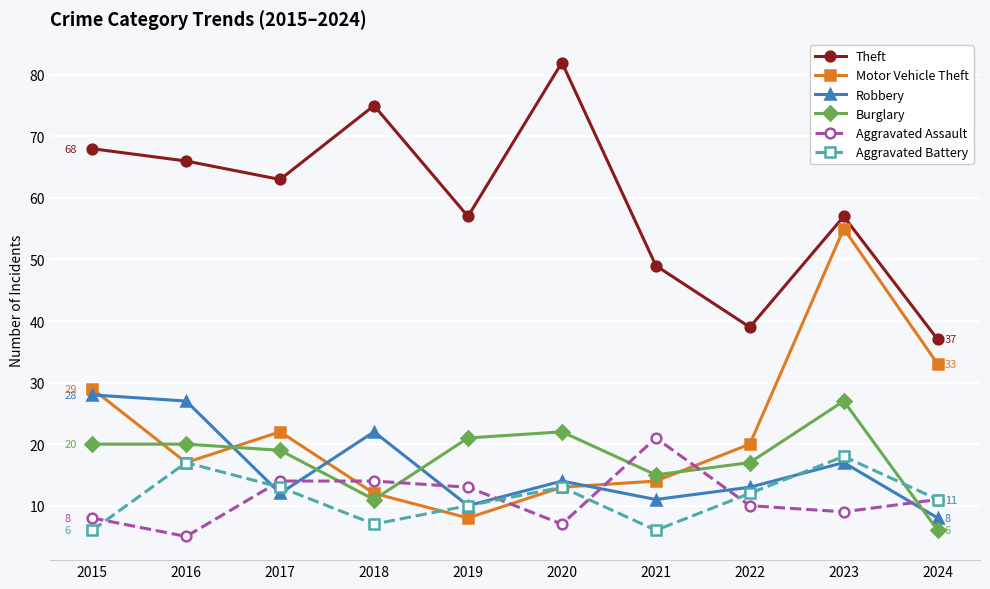

True or false: Robbery has more than 2 interior local peaks.

True